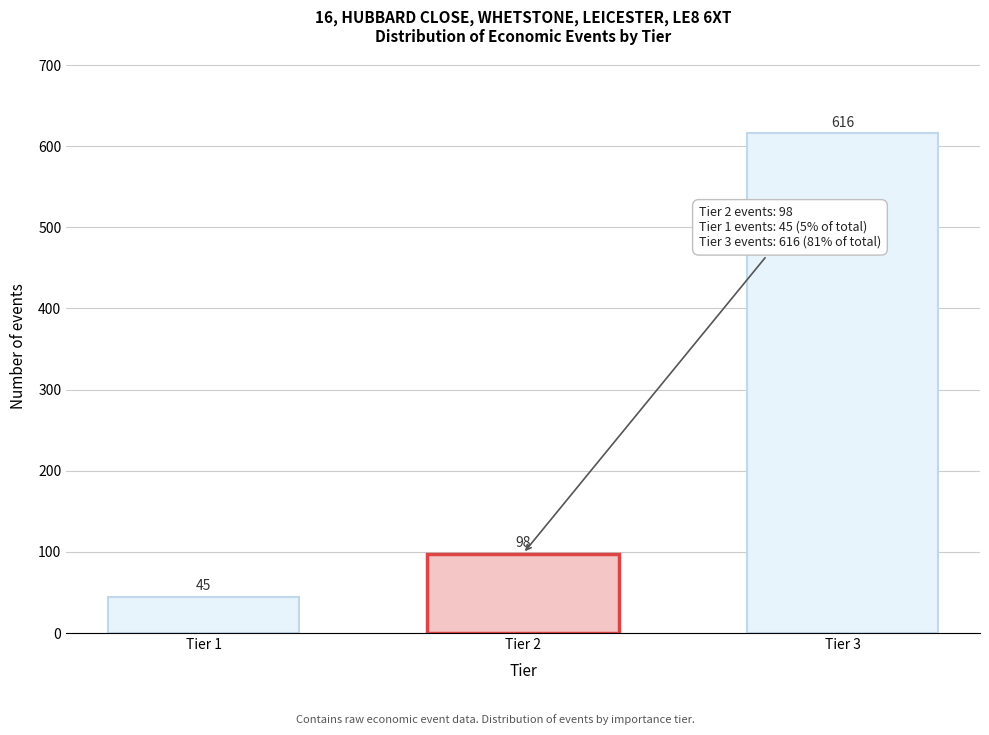

Reading right to left, what are all the values shown in this chart?

Tier 3=616	Tier 2=98	Tier 1=45